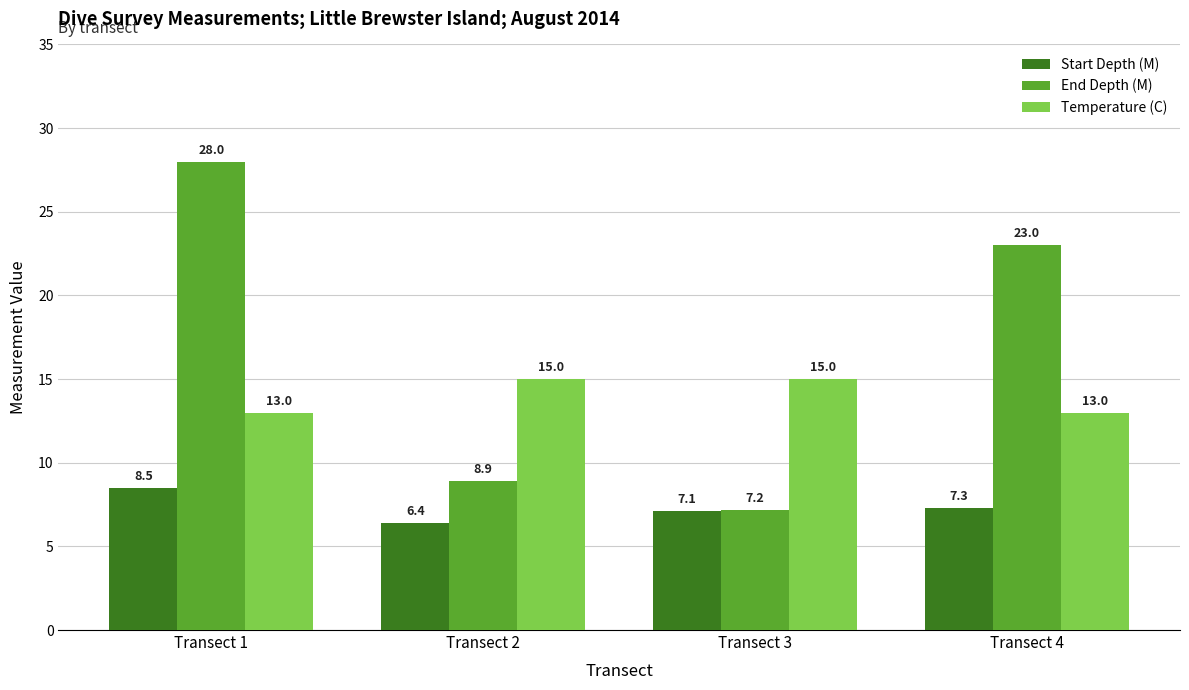

What is the maximum value shown in the chart?

28.0